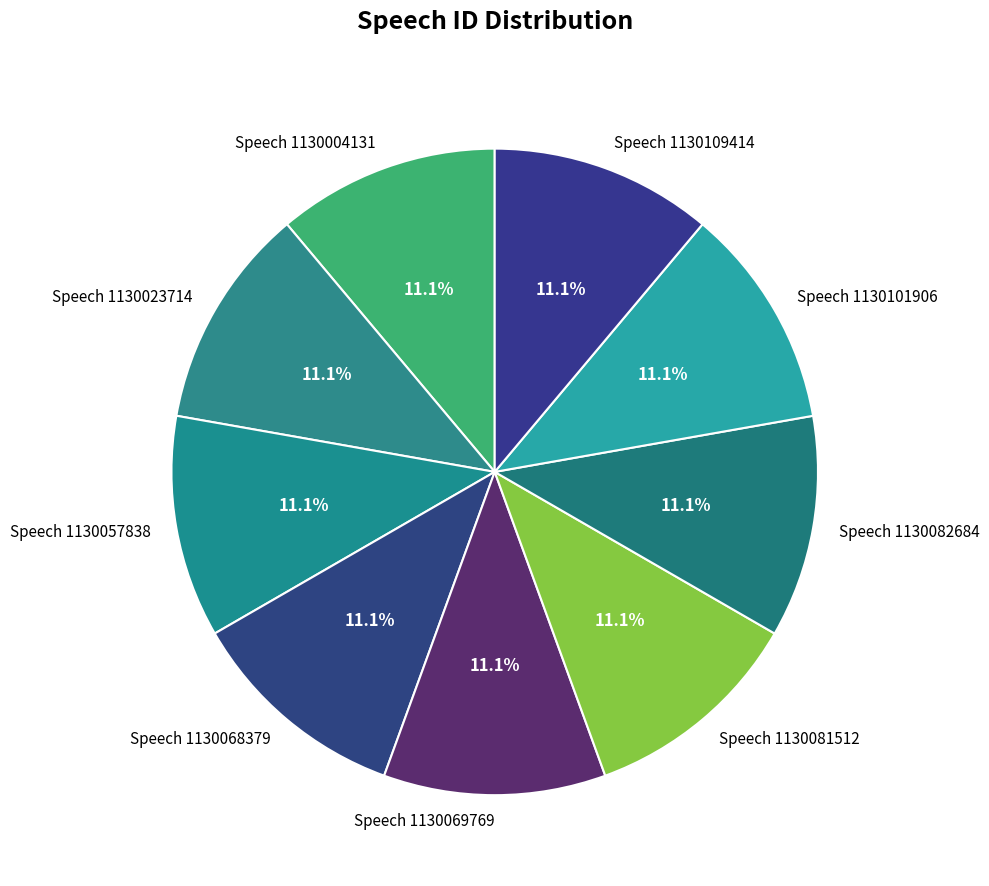

What is the ratio of the value at Speech 1130109414 to the value at Speech 1130004131?

1.0